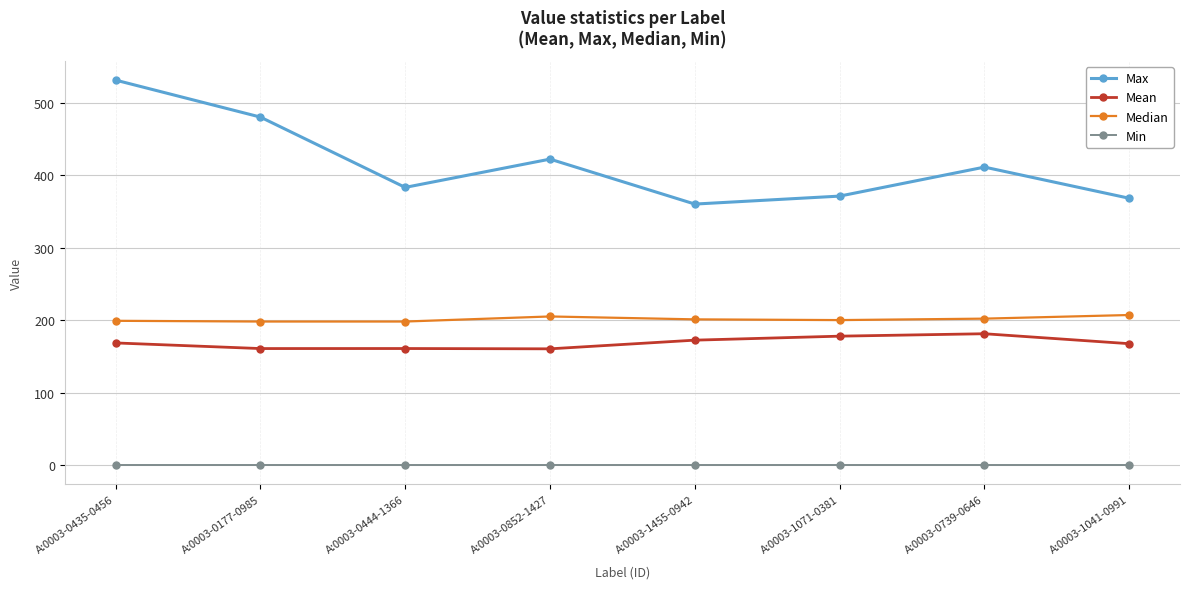

True or false: Max and Mean intersect in this chart.

False